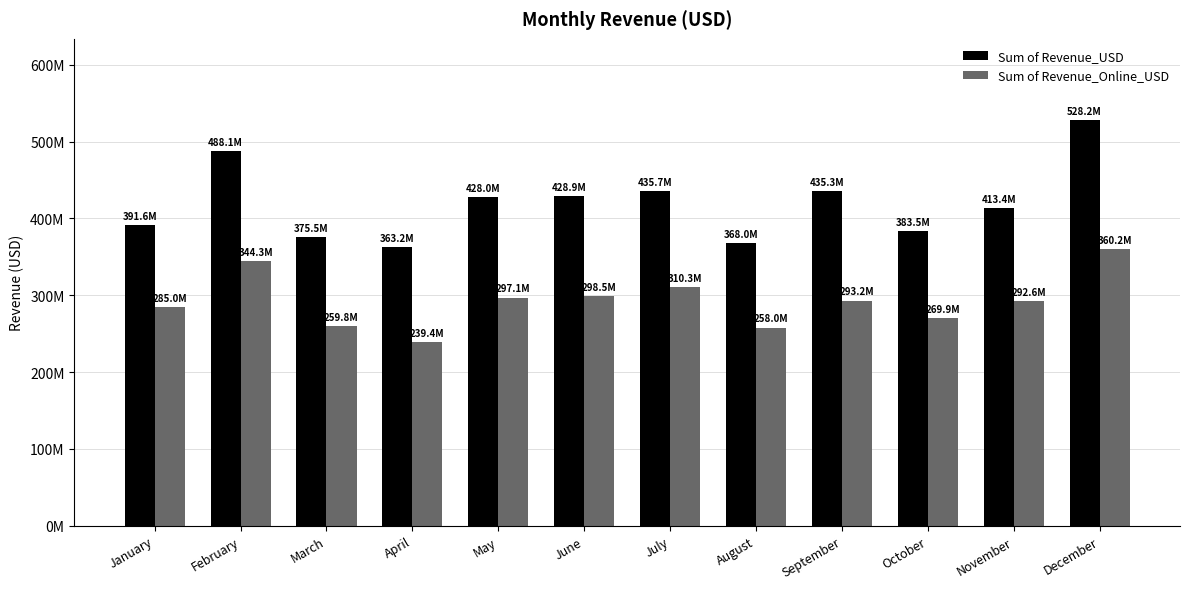

List the series in order of their peak value, highest first.

Sum of Revenue_USD, Sum of Revenue_Online_USD